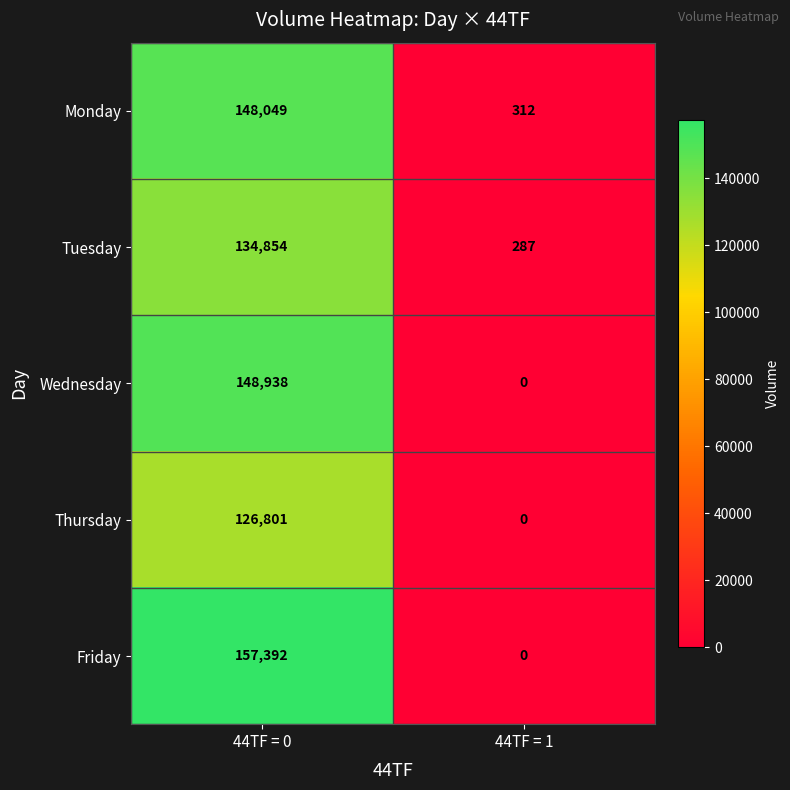

Which series changed the most between 44TF = 0 and 44TF = 1?

Friday